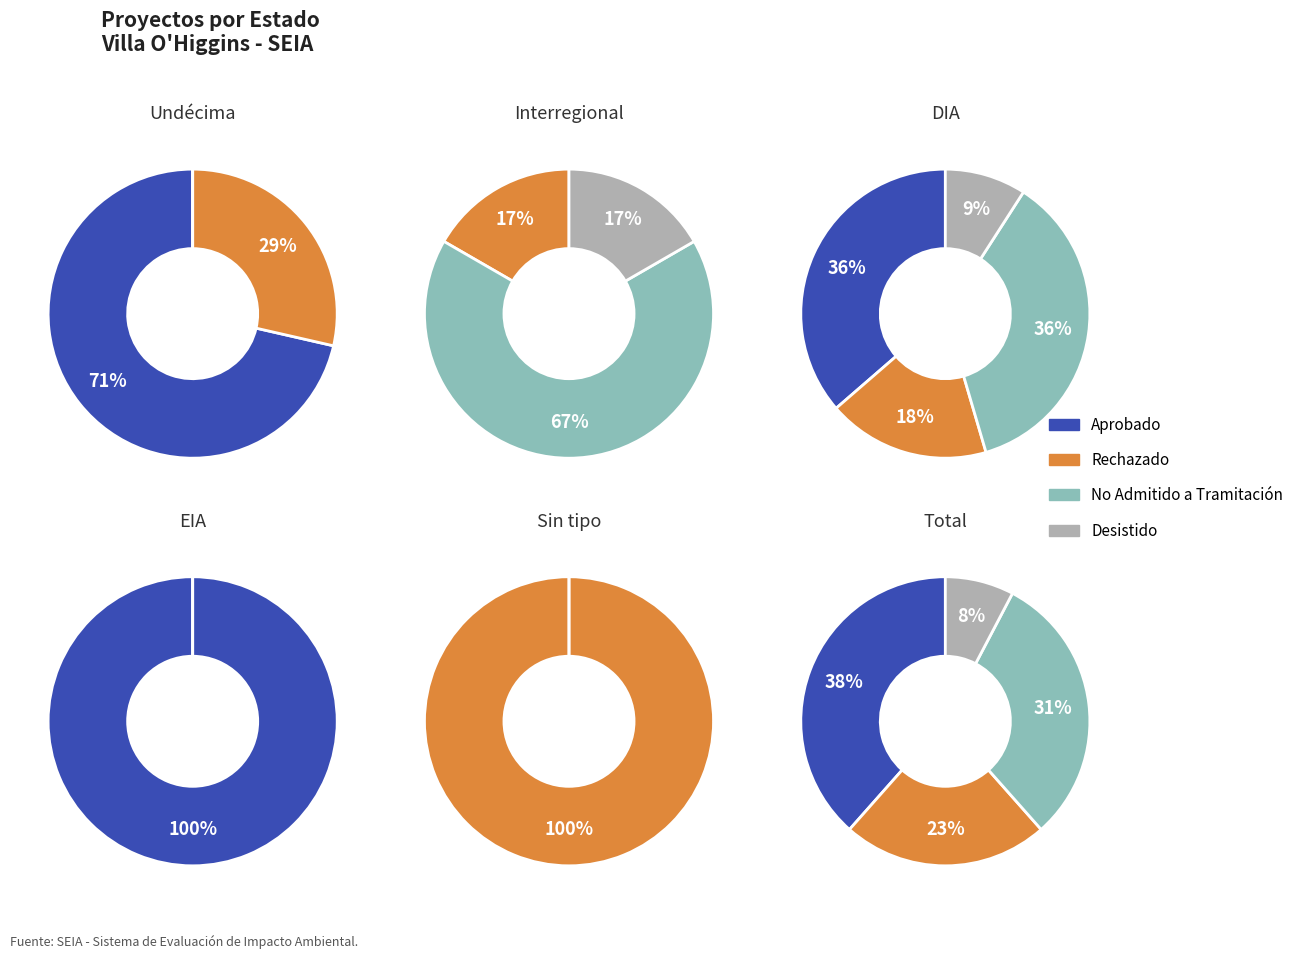

To the nearest percent, what is the average slice percentage?

50%